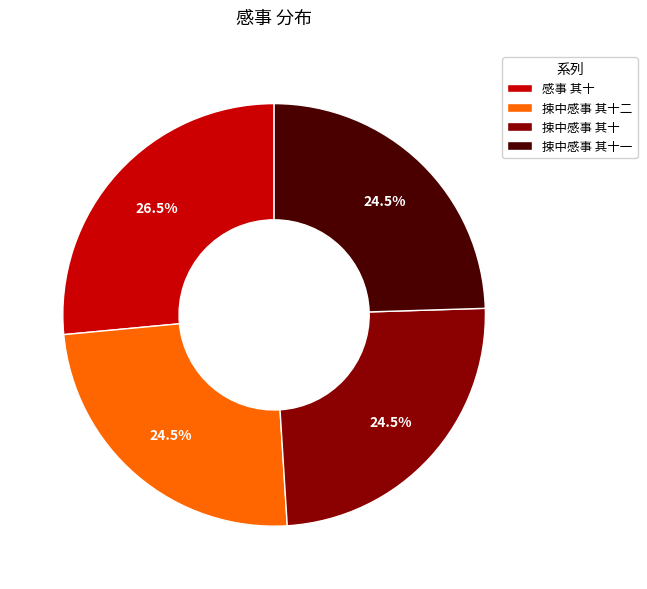

Is 捒中感事 其十一 the majority of the pie?

No